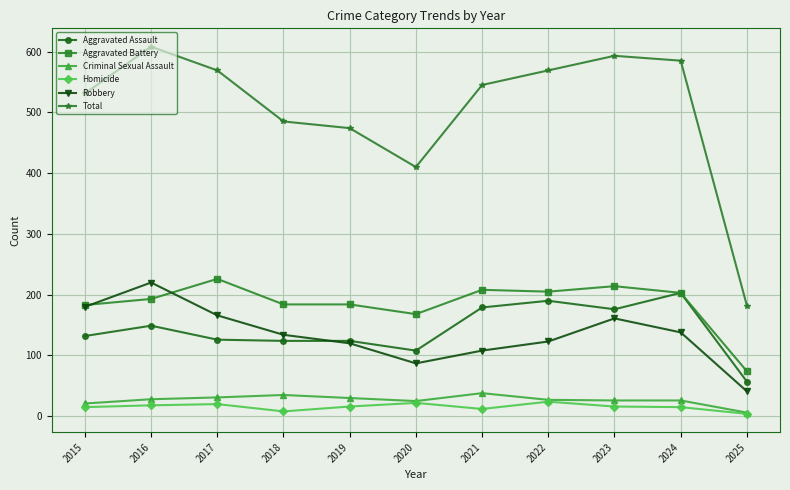

What is the difference between the highest and lowest values at 2023?

577